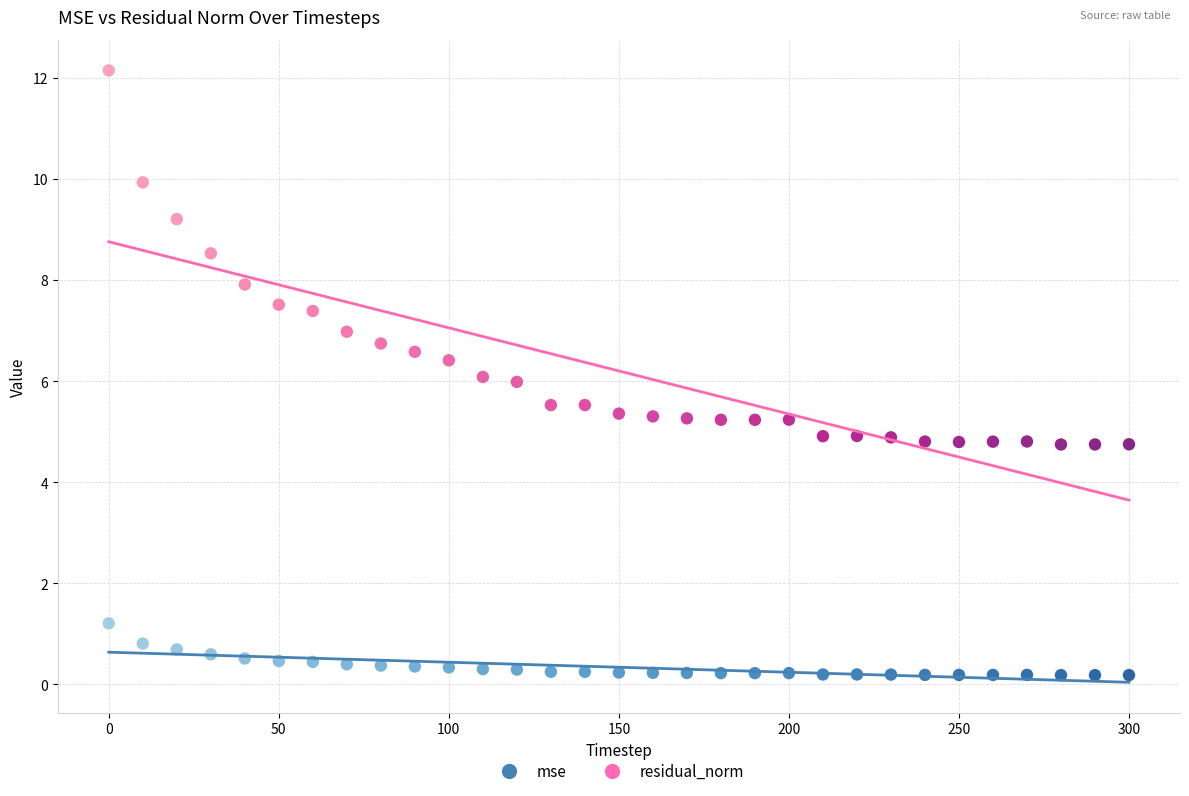

Across all data points, what is the range of X values (max minus min)?

300.0